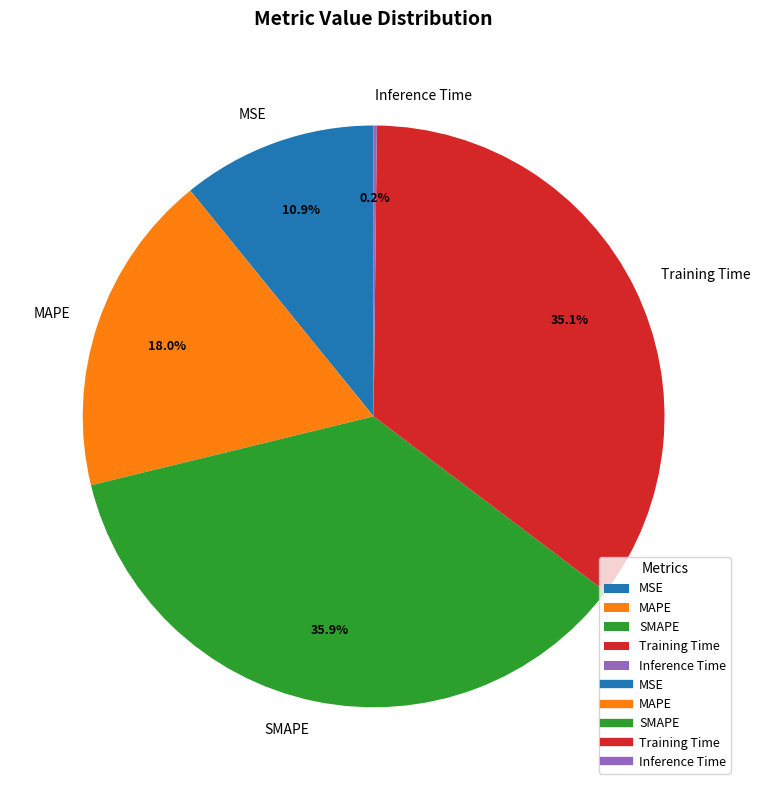

Does any single category account for the majority?

No